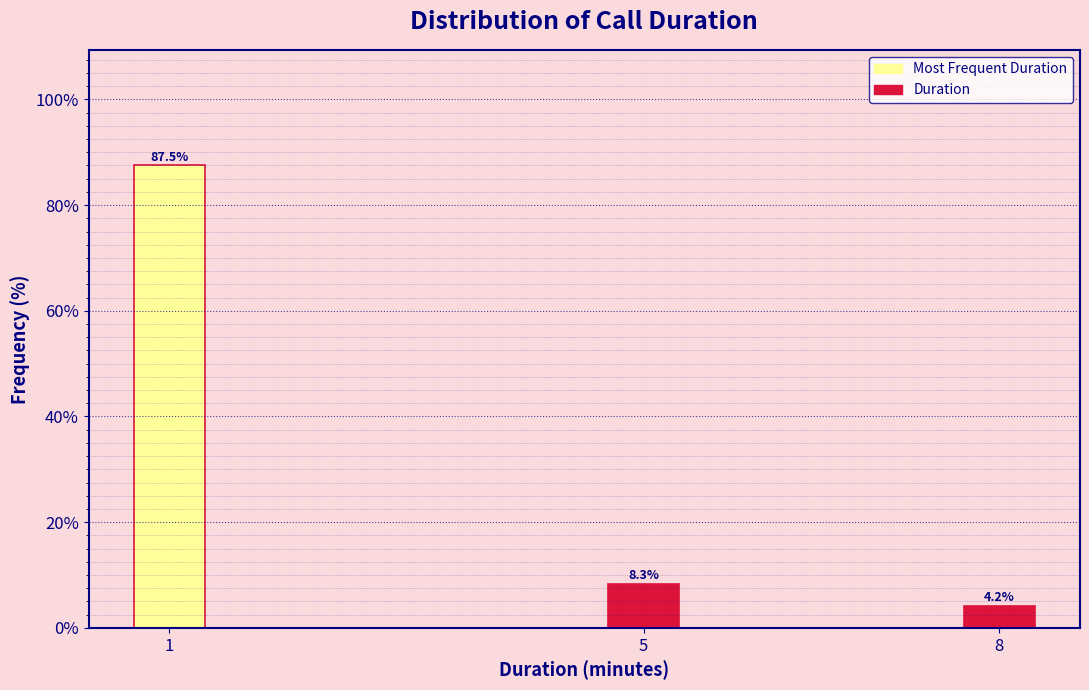

Reading left to right, list all the values displayed in this chart.

1=87.5	5=8.3	8=4.2